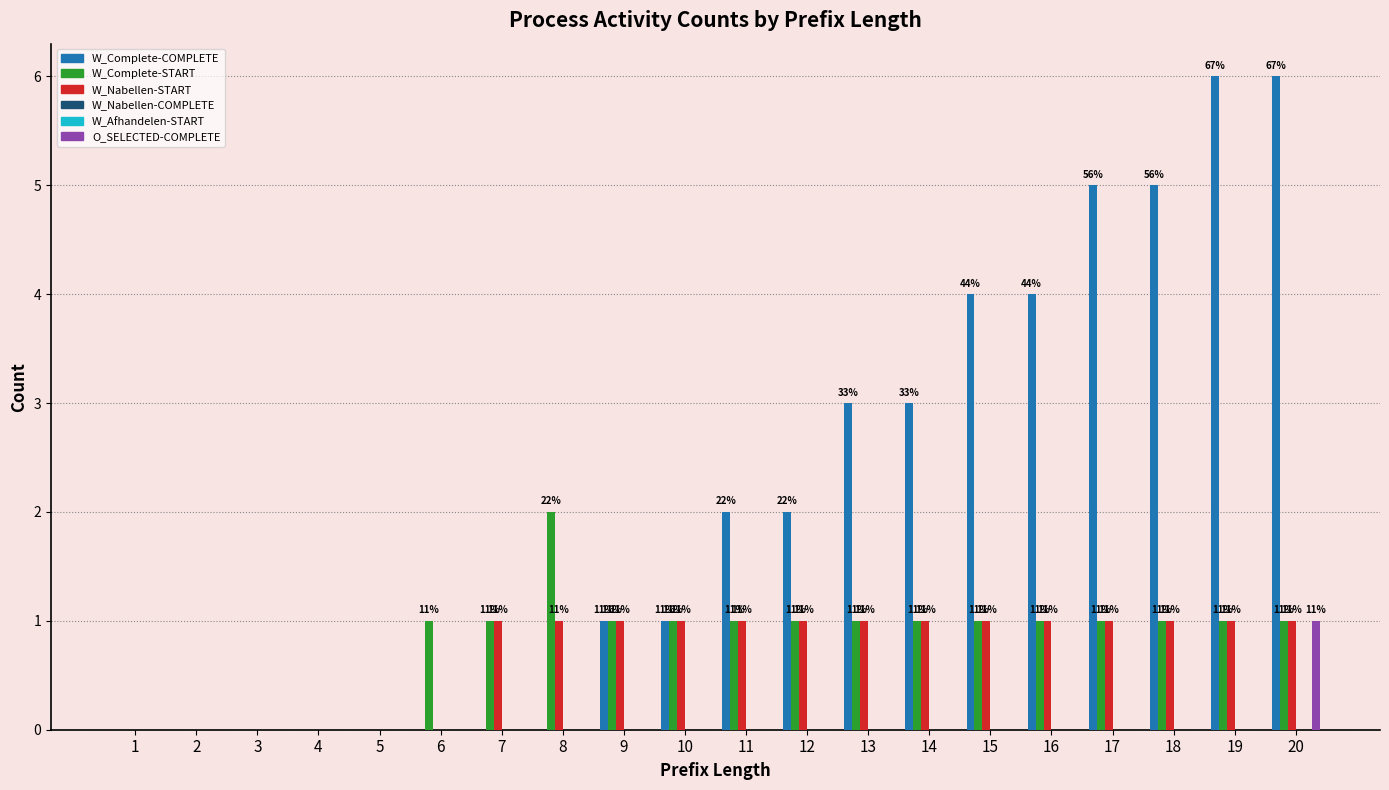

Which category has the highest value across all series?

19